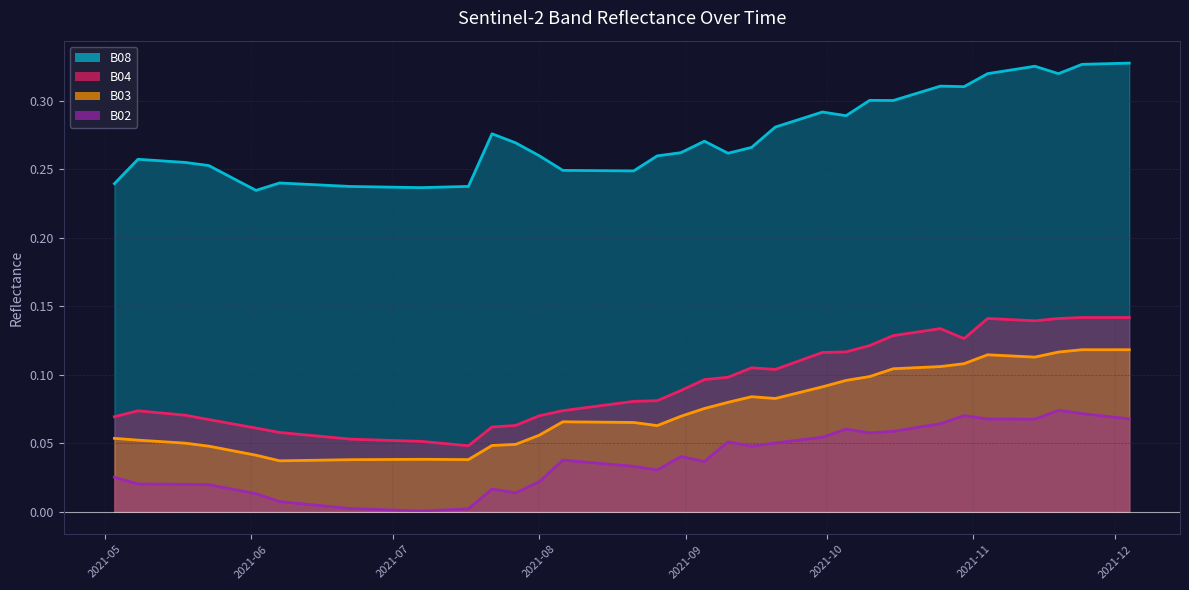

Reading left to right, transcribe all the data shown in this chart.

B08: 0.2	0.3	0.3	0.3	0.2	0.2	0.2	0.2	0.2	0.2	0.2	0.2	0.3	0.3	0.3	0.2	0.2	0.2	0.2	0.3	0.3	0.3	0.3	0.3	0.3	0.3	0.3	0.3	0.3	0.3	0.3	0.3	0.3	0.3	0.3	0.3	0.3	0.3	0.3	0.3
B04: 0.1	0.1	0.1	0.1	0.1	0.1	0.1	0.1	0.1	0.1	0.1	0.0	0.1	0.1	0.1	0.1	0.1	0.1	0.1	0.1	0.1	0.1	0.1	0.1	0.1	0.1	0.1	0.1	0.1	0.1	0.1	0.1	0.1	0.1	0.1	0.1	0.1	0.1	0.1	0.1
B03: 0.1	0.1	0.1	0.0	0.0	0.0	0.0	0.0	0.0	0.0	0.0	0.0	0.0	0.0	0.1	0.1	0.1	0.1	0.1	0.1	0.1	0.1	0.1	0.1	0.1	0.1	0.1	0.1	0.1	0.1	0.1	0.1	0.1	0.1	0.1	0.1	0.1	0.1	0.1	0.1
B02: 0.0	0.0	0.0	0.0	0.0	0.0	0.0	0.0	0.0	0.0	0.0	0.0	0.0	0.0	0.0	0.0	0.0	0.0	0.0	0.0	0.0	0.0	0.1	0.0	0.1	0.1	0.1	0.1	0.1	0.1	0.1	0.1	0.1	0.1	0.1	0.1	0.1	0.1	0.1	0.1